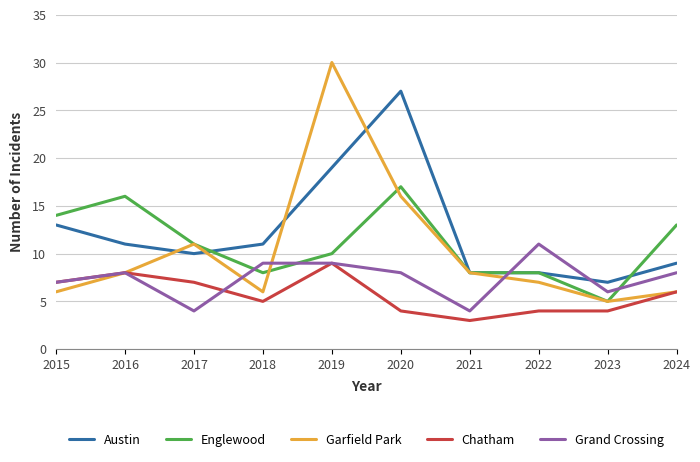

Reading left to right, what are all the values shown in this chart?

Austin: 2015=13	2016=11	2017=10	2018=11	2019=19	2020=27	2021=8	2022=8	2023=7	2024=9
Englewood: 2015=14	2016=16	2017=11	2018=8	2019=10	2020=17	2021=8	2022=8	2023=5	2024=13
Garfield Park: 2015=6	2016=8	2017=11	2018=6	2019=30	2020=16	2021=8	2022=7	2023=5	2024=6
Chatham: 2015=7	2016=8	2017=7	2018=5	2019=9	2020=4	2021=3	2022=4	2023=4	2024=6
Grand Crossing: 2015=7	2016=8	2017=4	2018=9	2019=9	2020=8	2021=4	2022=11	2023=6	2024=8